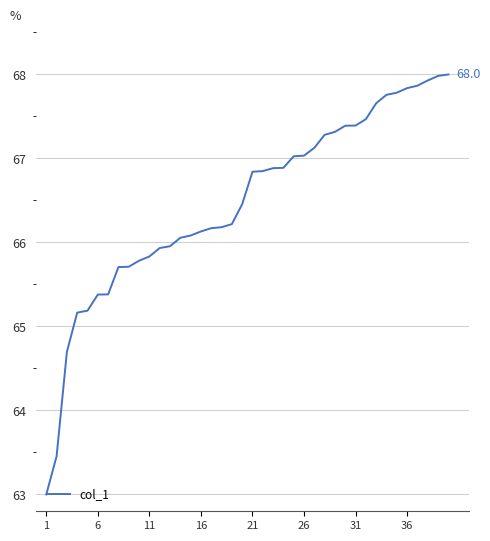

What is the difference between the maximum and minimum values?

5.0